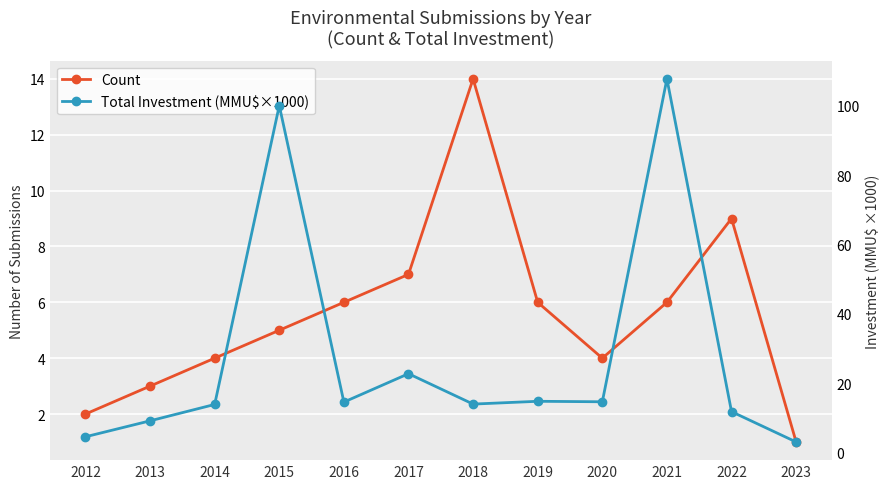

What value does the Count series have at 2021?

6.0